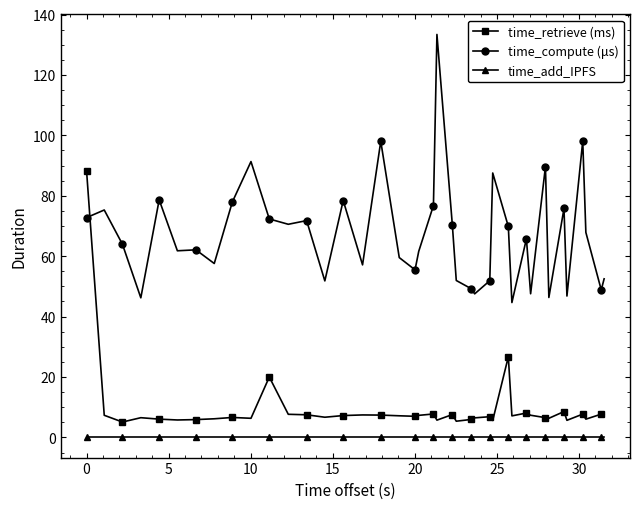

What is the greatest value displayed?

133.4